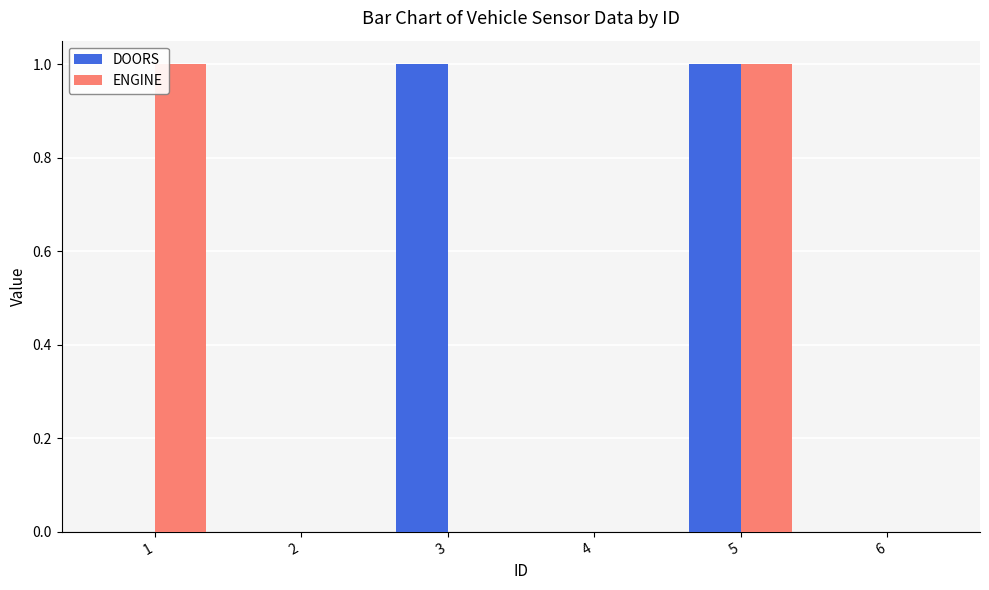

At which category is the sum across all series the highest?

5